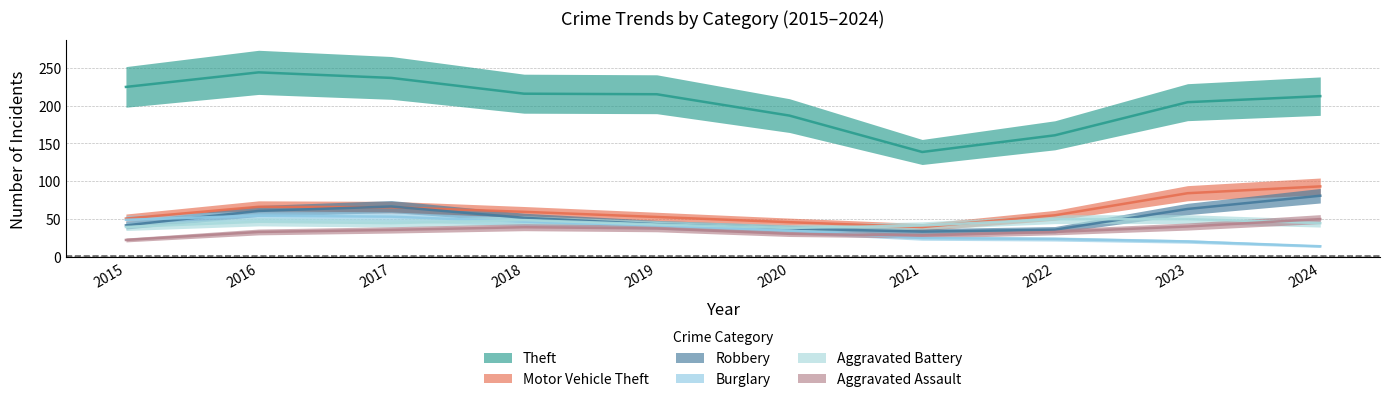

What is the minimum value shown in the chart?

11